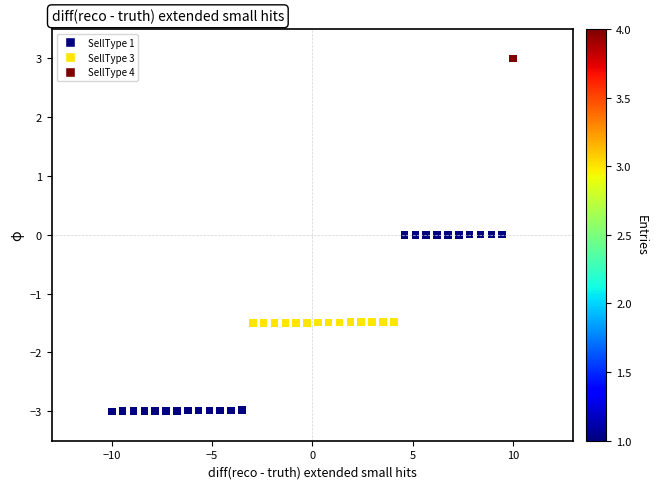

What is the range of Y values (max minus min)?

6.0